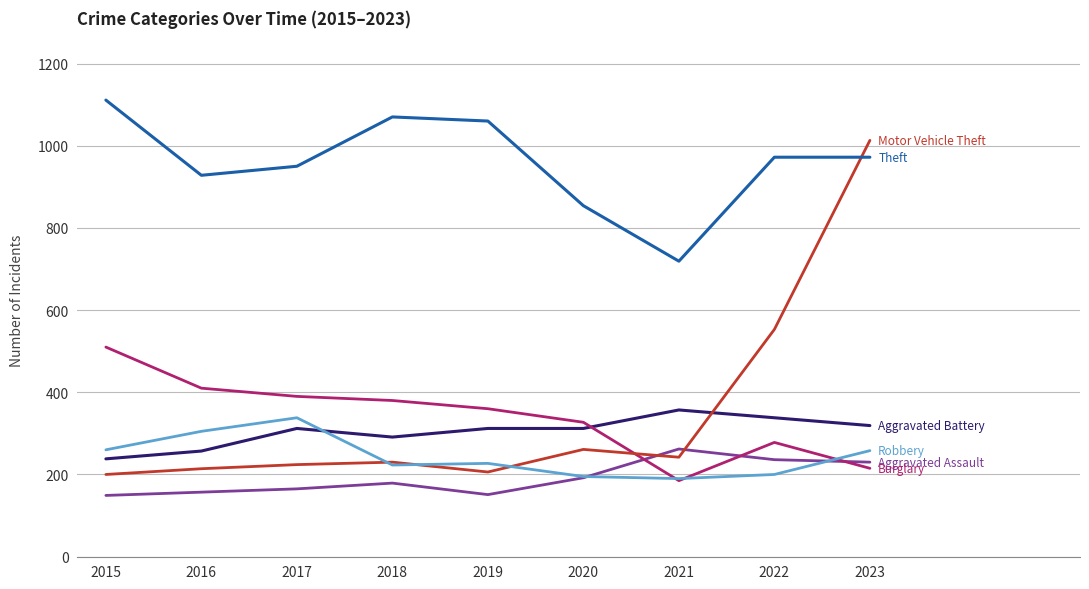

What is the smallest value displayed?

149